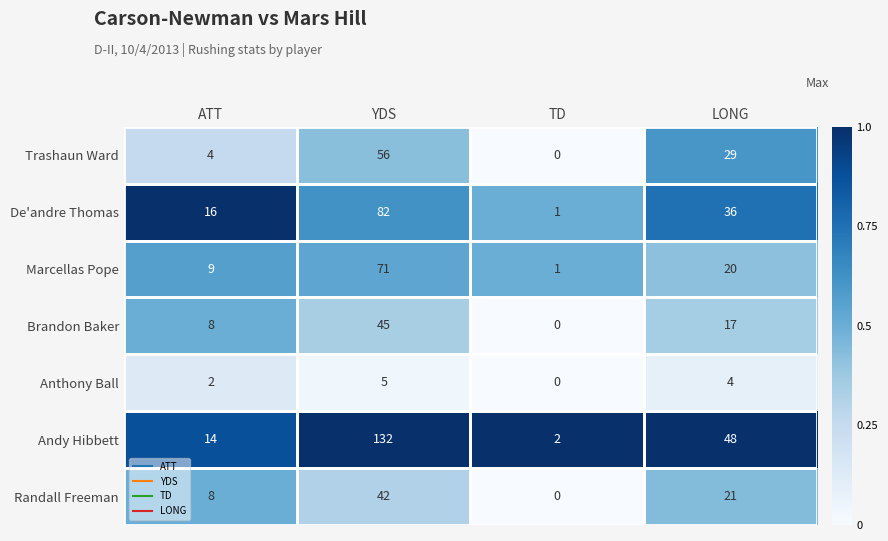

The Randall Freeman series shows 21 at LONG. True or false?

True